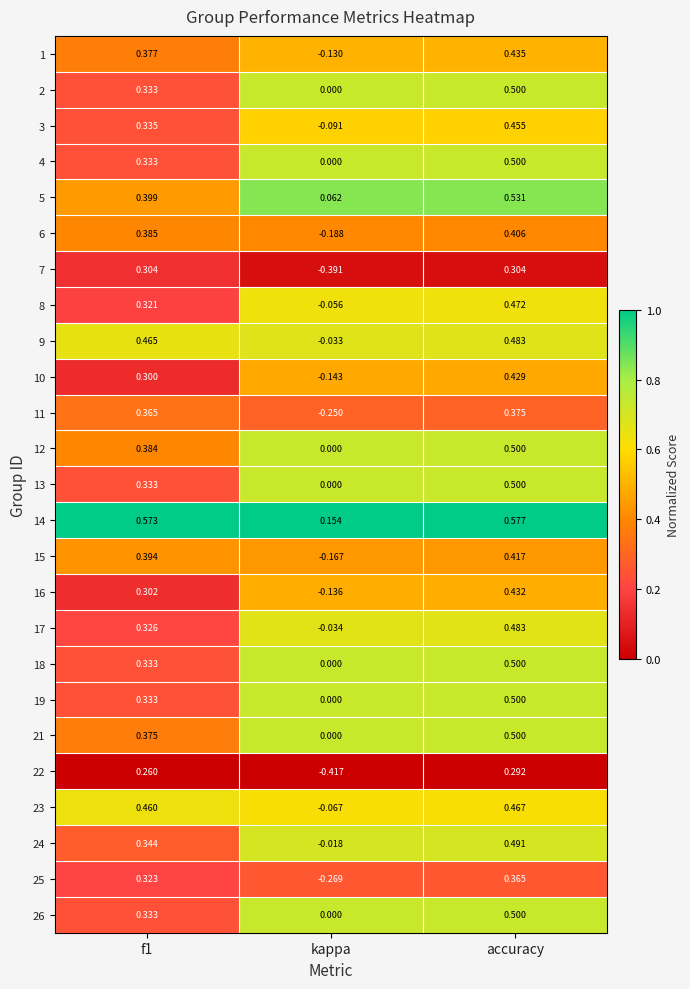

Between f1 and kappa, which series saw the biggest shift?

7